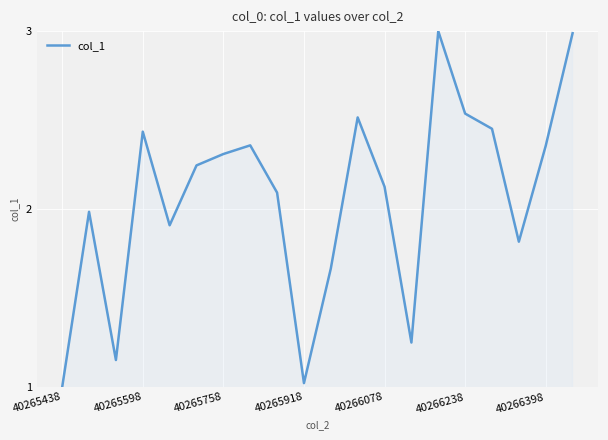

Count the number of values greater than 2.

12